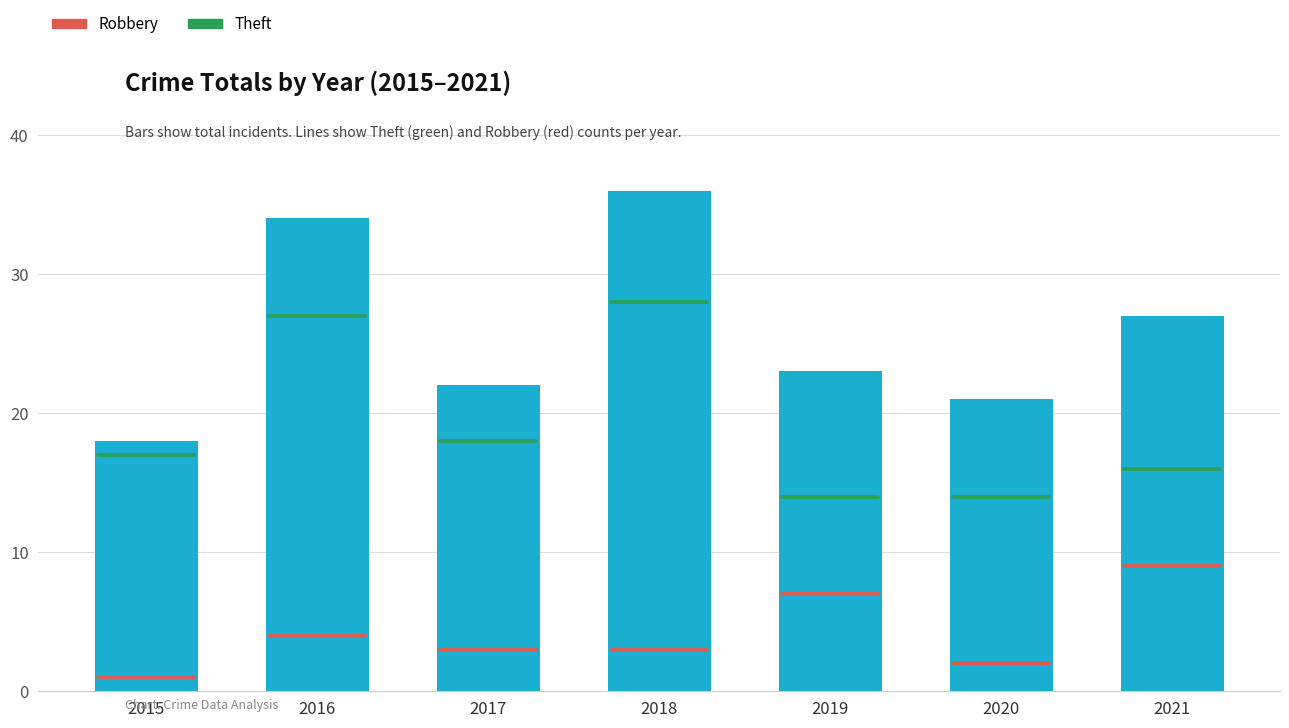

What value does the data have at 2021, to the nearest 5?

25